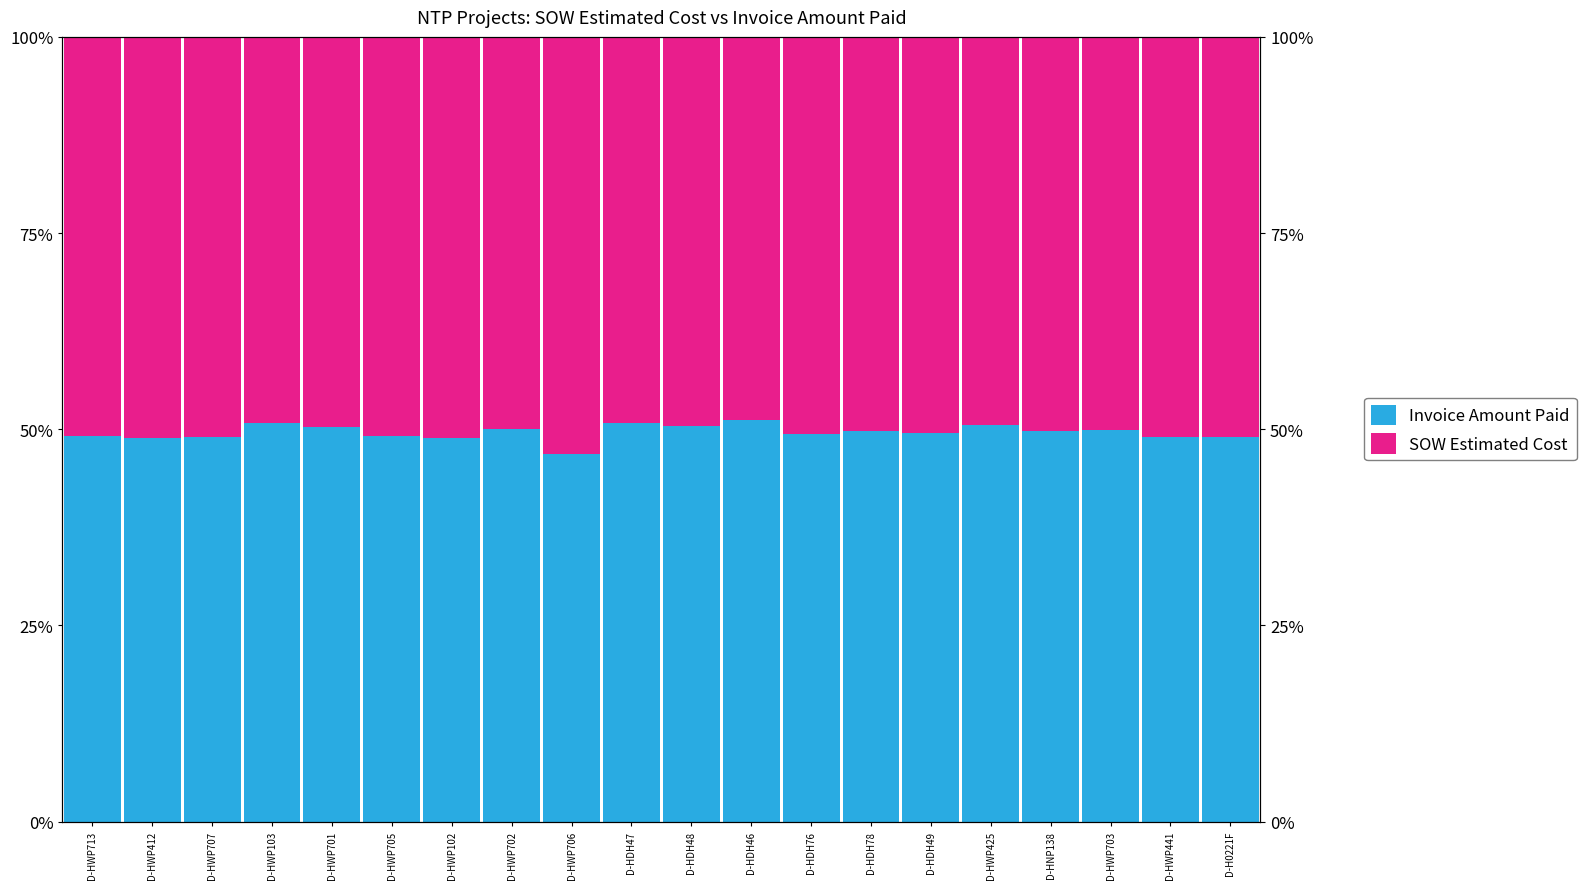

What is the total value across all series at D-HDH76?

100.0